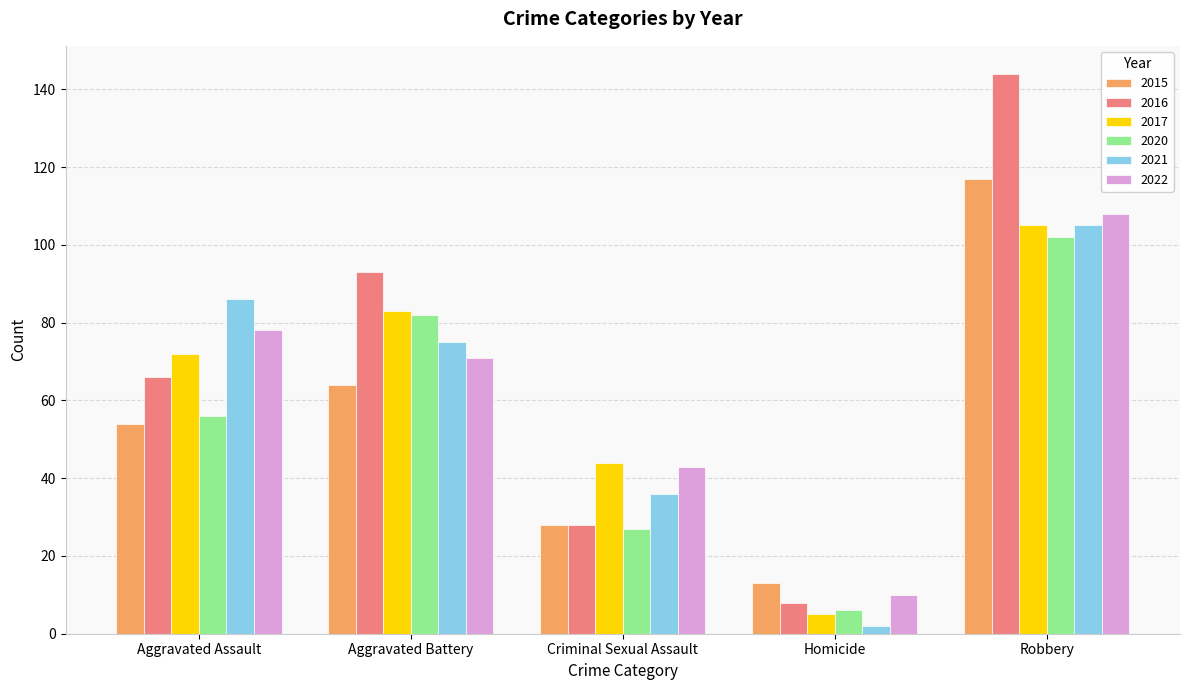

Reading left to right, extract all data points from this chart.

2015: Aggravated Assault=54	Aggravated Battery=64	Criminal Sexual Assault=28	Homicide=13	Robbery=117
2016: Aggravated Assault=66	Aggravated Battery=93	Criminal Sexual Assault=28	Homicide=8	Robbery=144
2017: Aggravated Assault=72	Aggravated Battery=83	Criminal Sexual Assault=44	Homicide=5	Robbery=105
2020: Aggravated Assault=56	Aggravated Battery=82	Criminal Sexual Assault=27	Homicide=6	Robbery=102
2021: Aggravated Assault=86	Aggravated Battery=75	Criminal Sexual Assault=36	Homicide=2	Robbery=105
2022: Aggravated Assault=78	Aggravated Battery=71	Criminal Sexual Assault=43	Homicide=10	Robbery=108